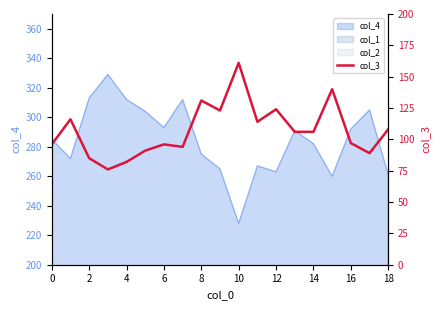

How many values exceed 106?

8